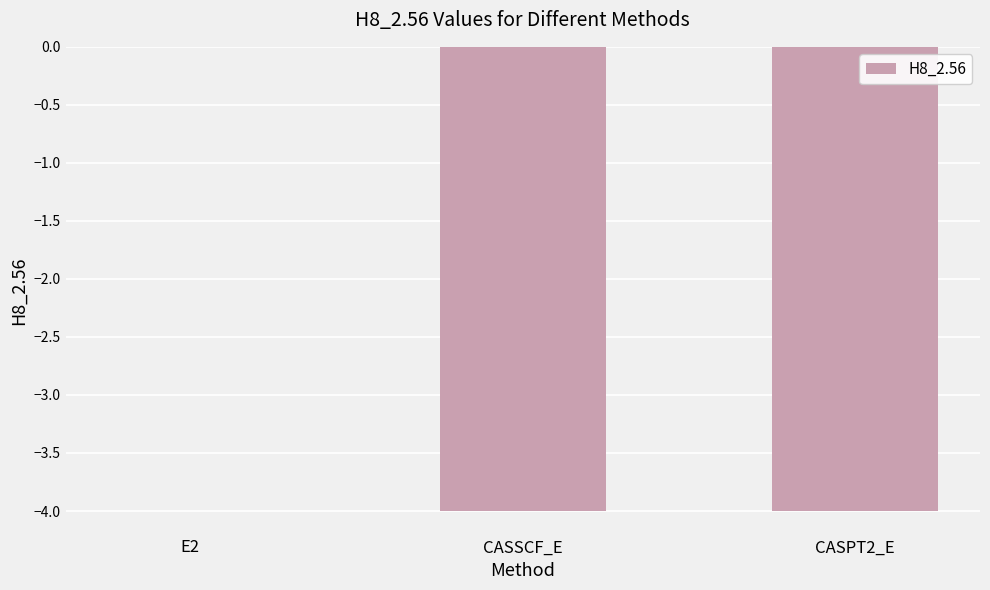

Read the value at CASPT2_E.

-4.0